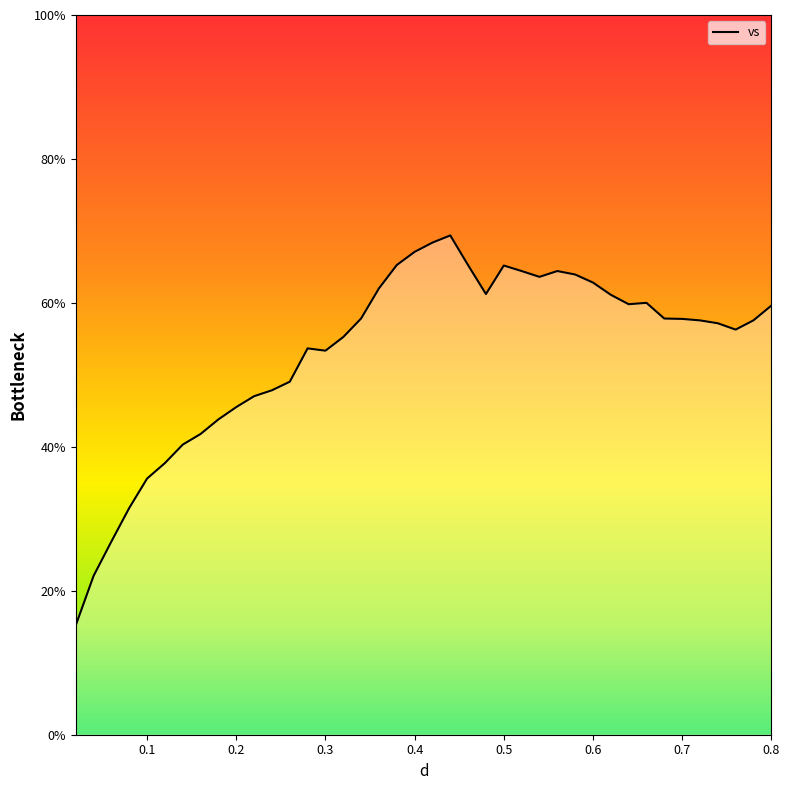

What position from the left is 0.52?

26